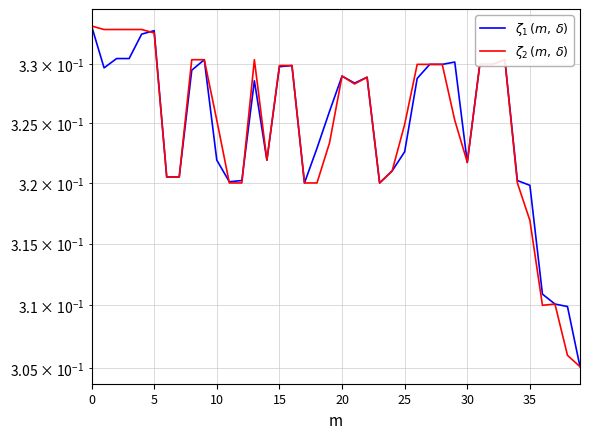

Is it true that $\zeta_1\,(m,\,\delta)$ equals 0.1 at 32?

False